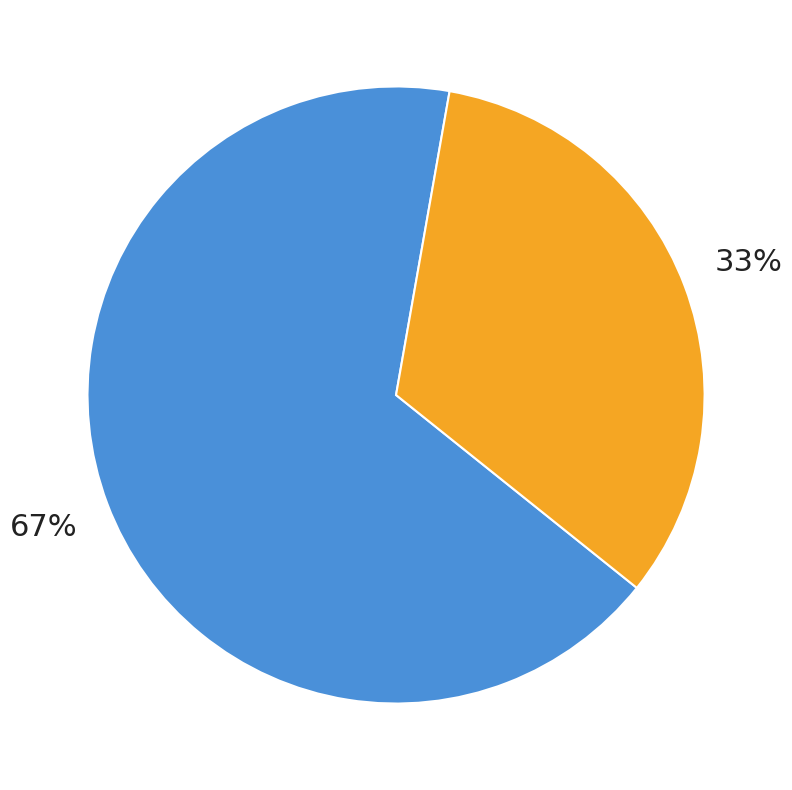

What percentage is the 3799 slice, to the nearest percent?

33%